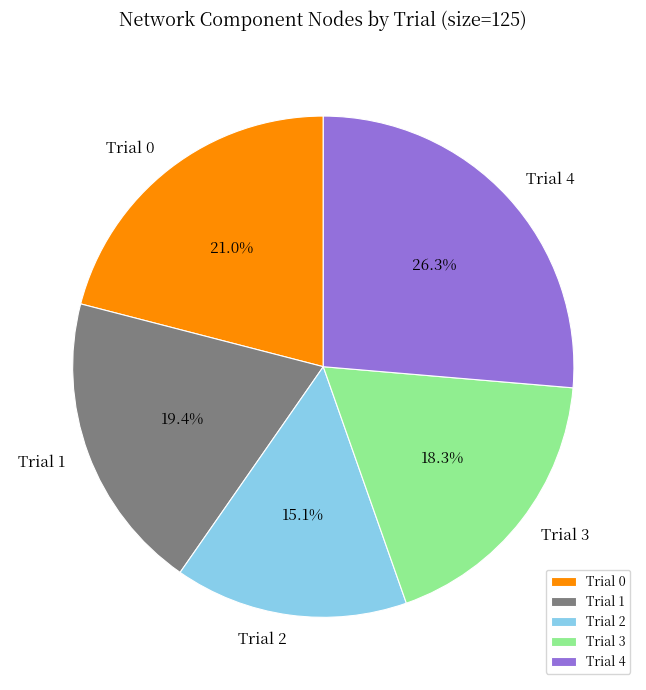

How many slices are in this pie chart?

5